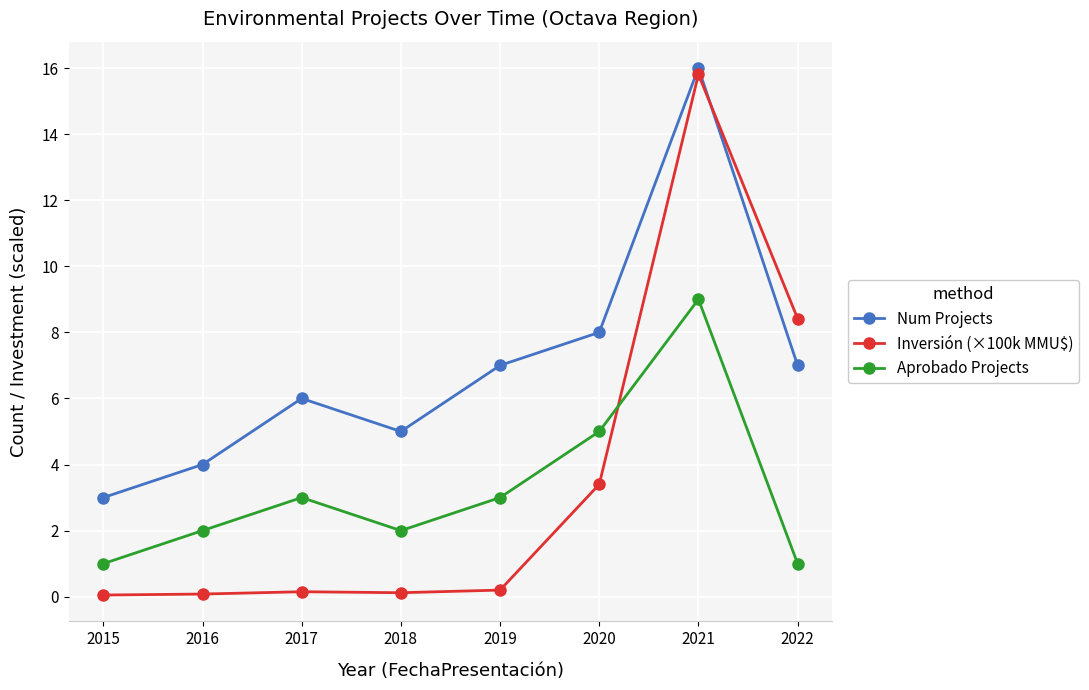

How many Aprobado Projects values are between 2 and 5?

5